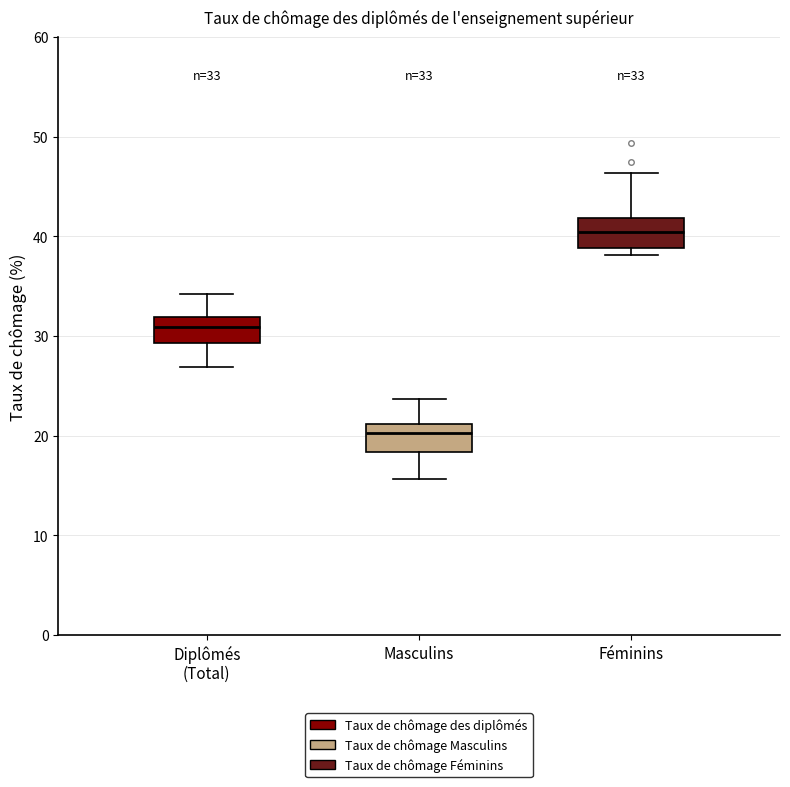

Which box's median line is the highest?

Féminins